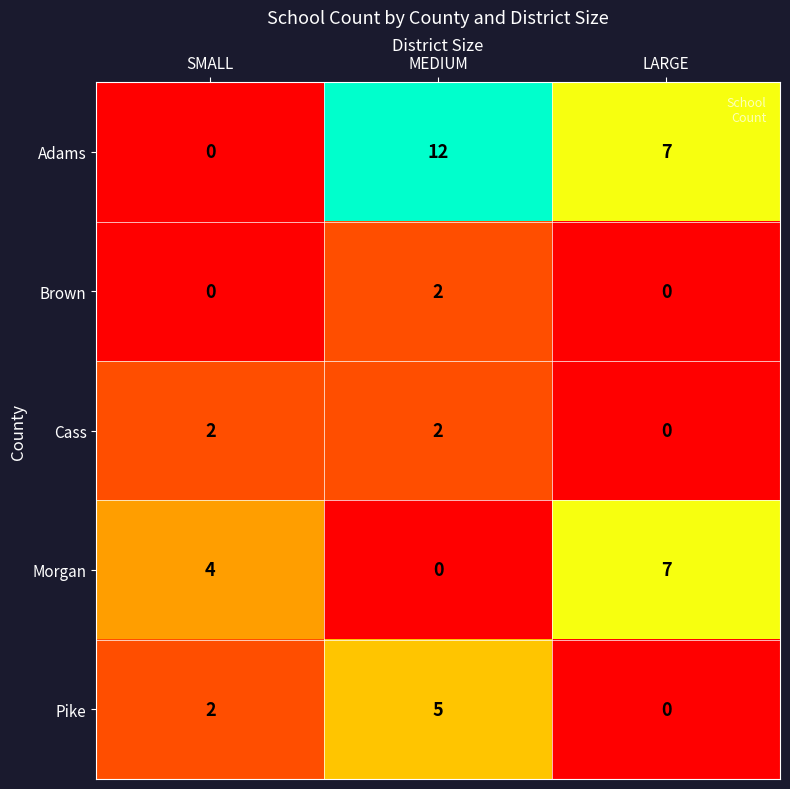

True or false: Pike has a value of 0 at LARGE.

True